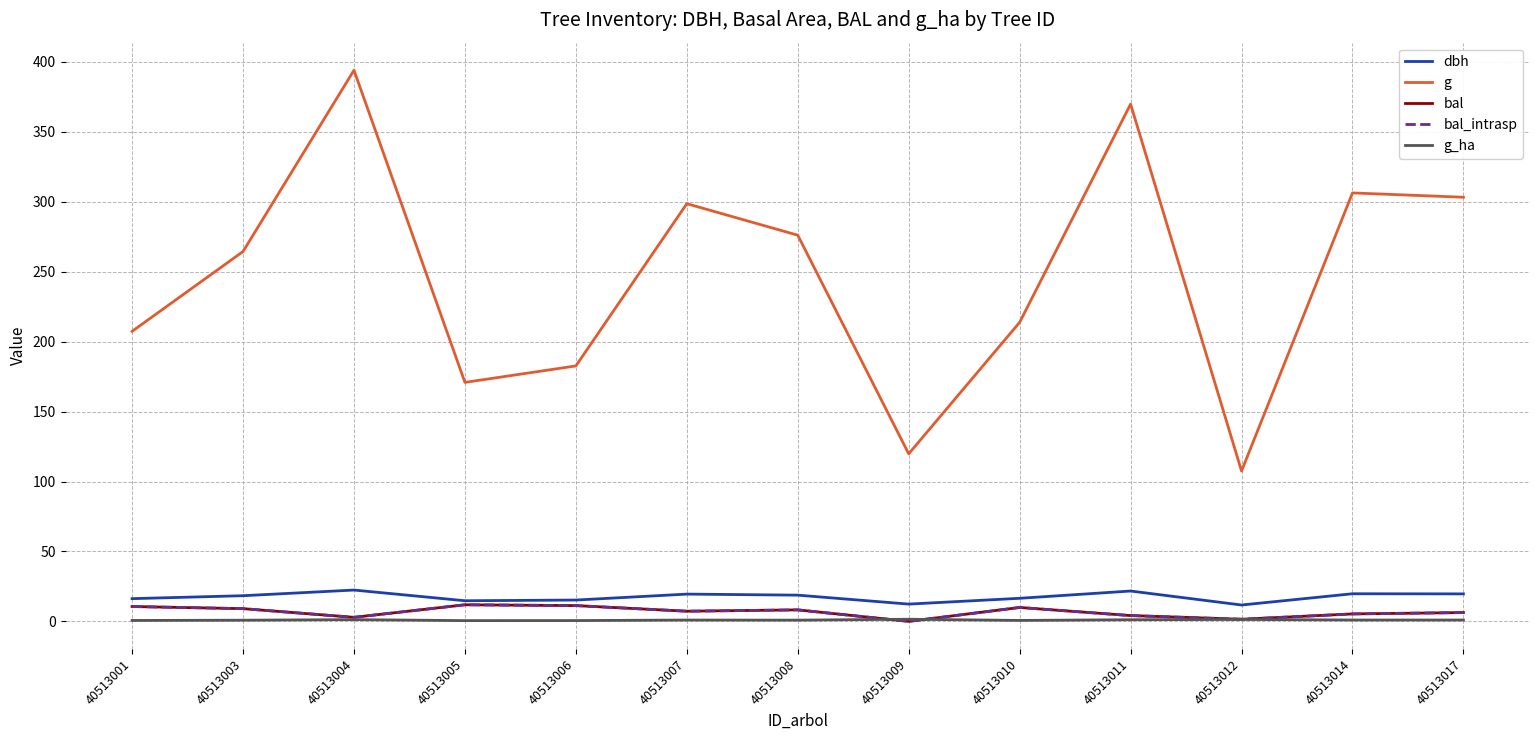

Does the chart have visible grid lines?

Yes